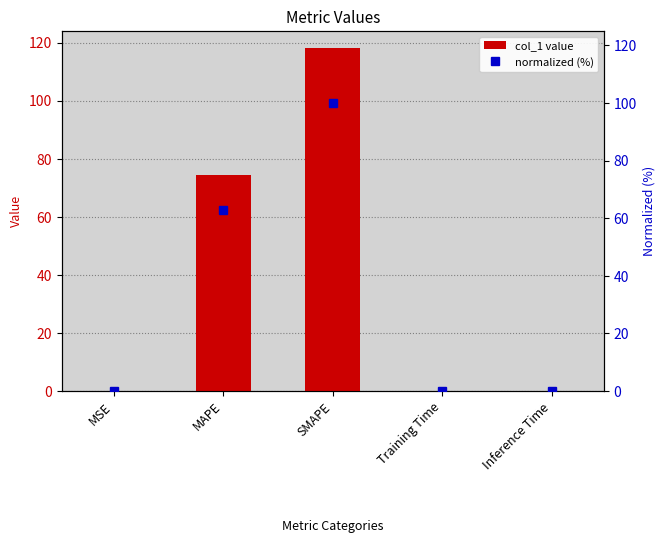

What is the sum of the col_1 value values at MAPE and SMAPE?

192.3